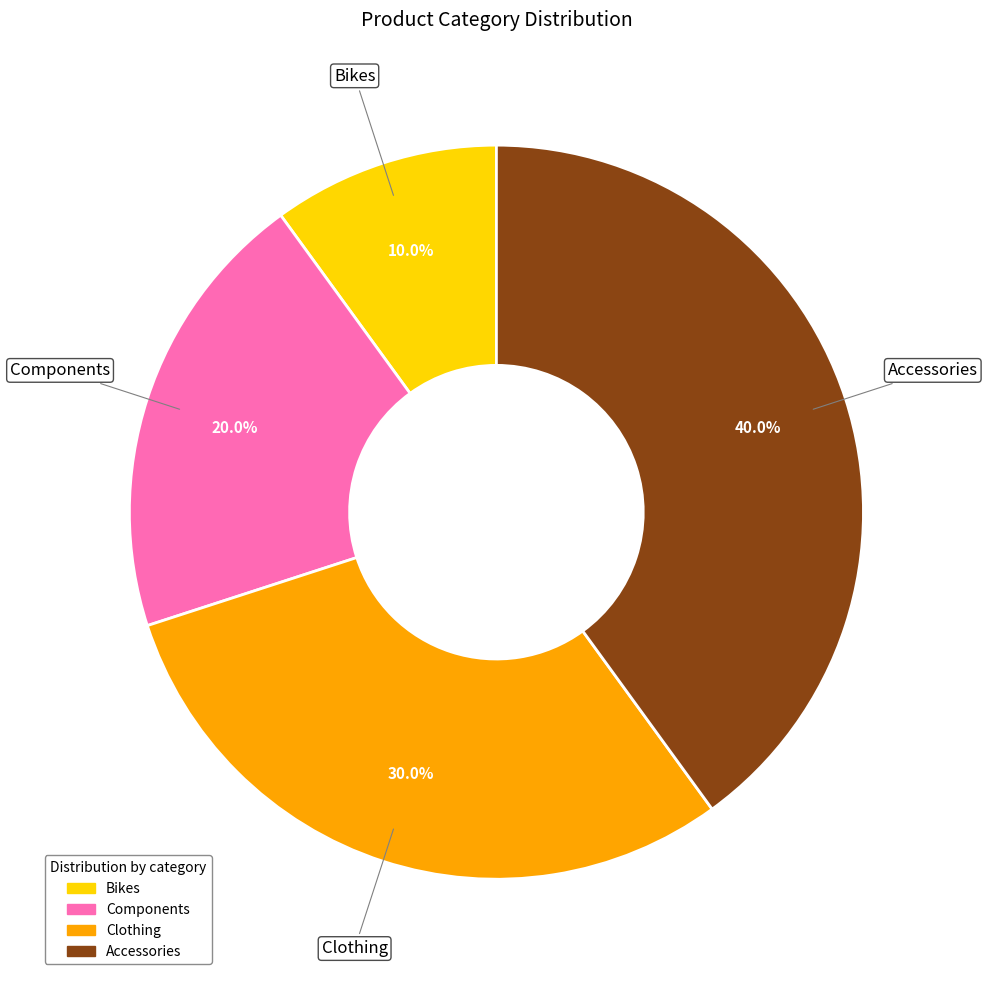

Which has a higher value, Clothing or Components?

Clothing